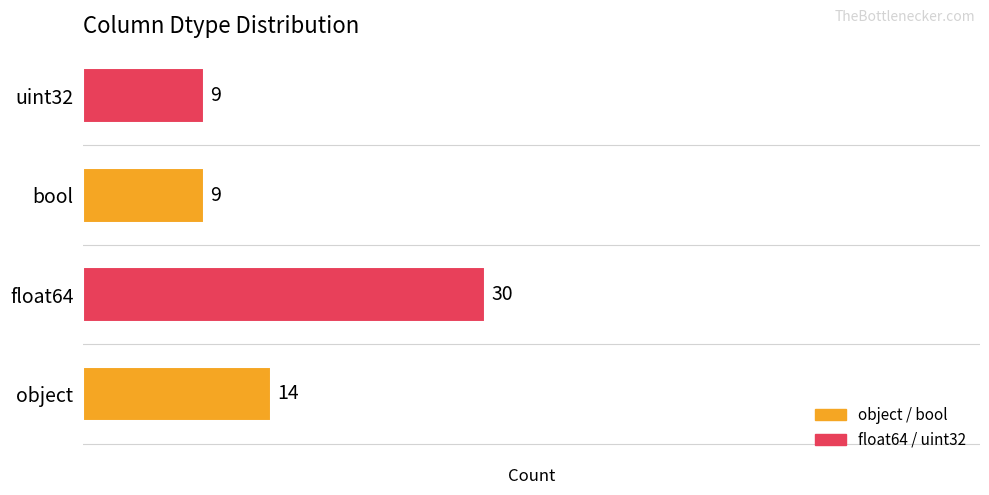

Reading top to bottom, what are all the values shown in this chart?

9	9	30	14